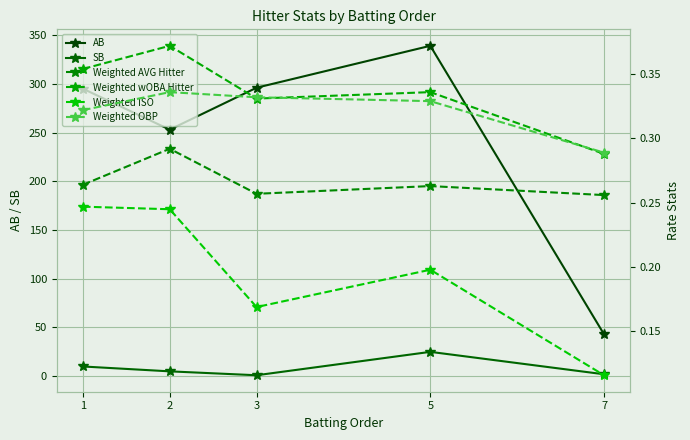

True or false: Weighted AVG Hitter and Weighted wOBA Hitter cross at least once.

False